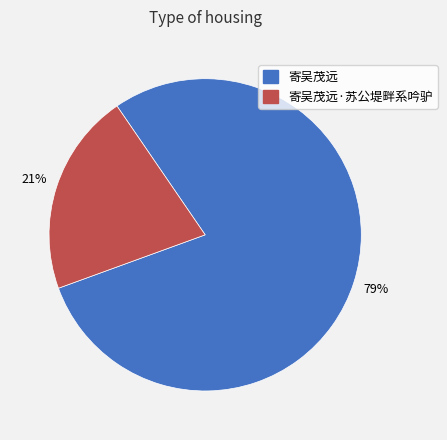

How many slices are in this pie chart?

2